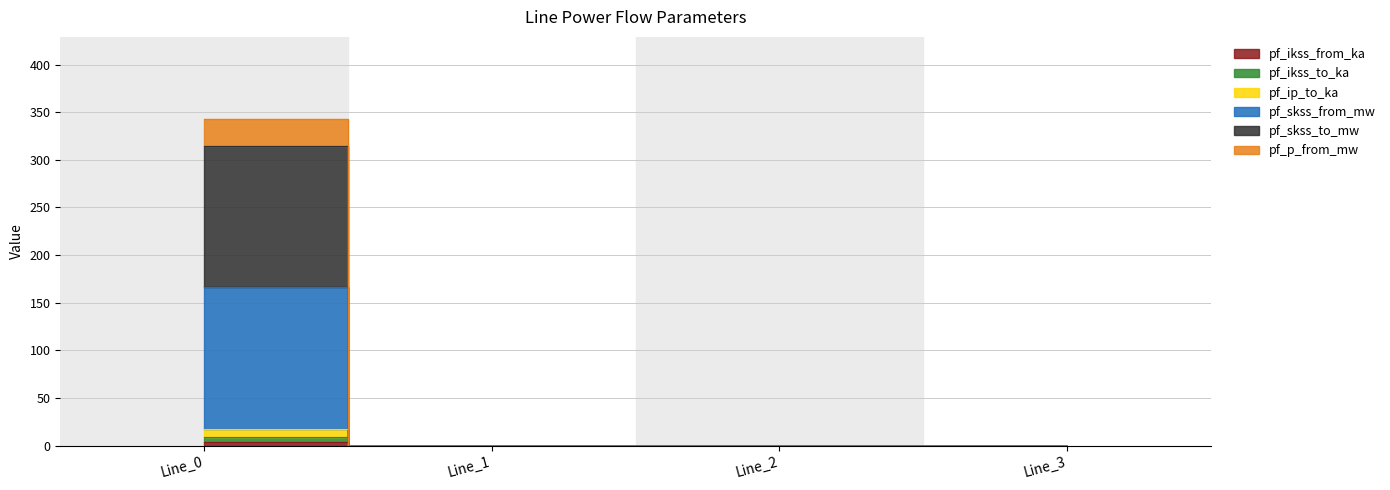

How many distinct data groups are displayed?

6